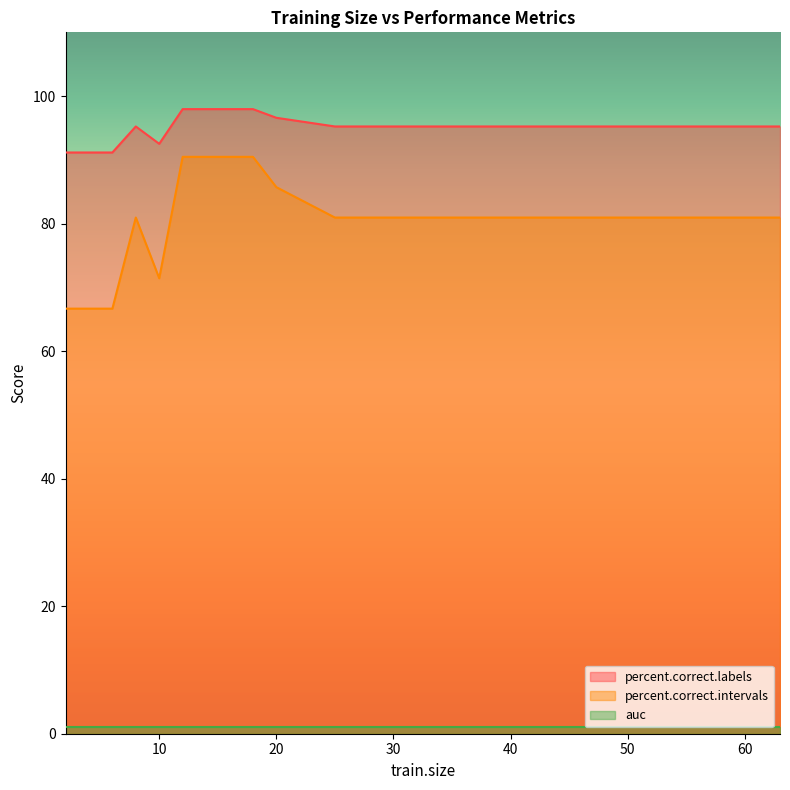

Which series has the largest total across all categories?

percent.correct.labels